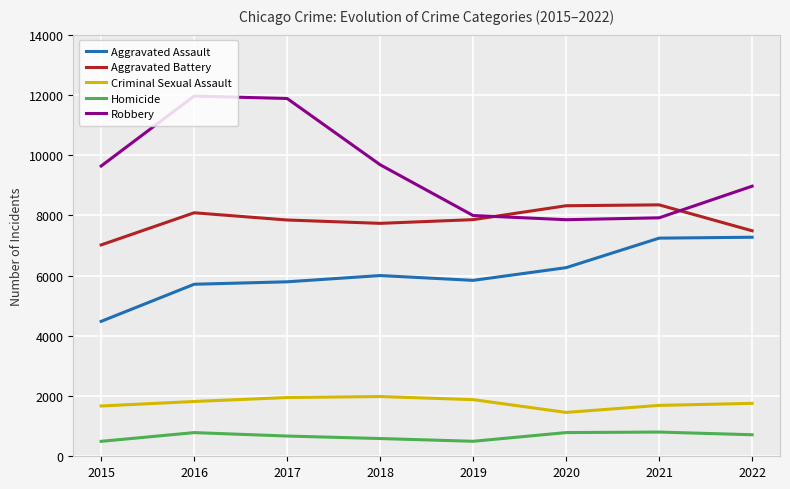

What is the average value of the Aggravated Battery series?

7837